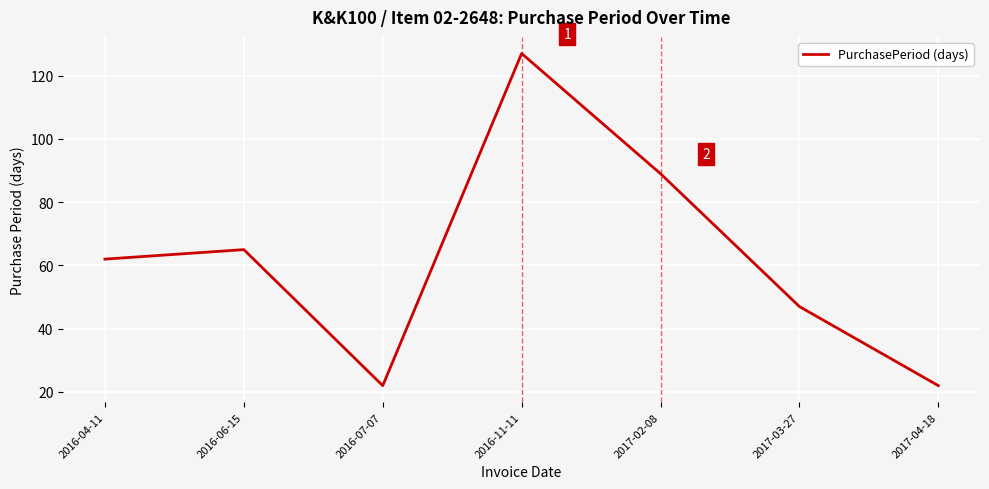

The chart shows a value of 38 at 2017-04-18. True or false?

False